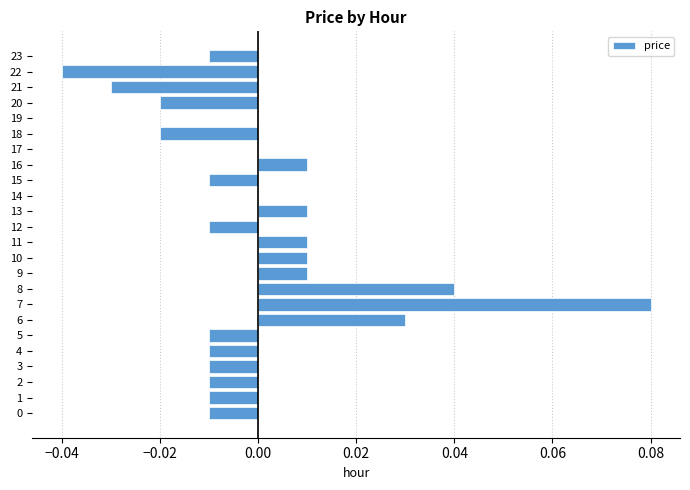

The chart shows a value of -0.0 at 4. True or false?

True